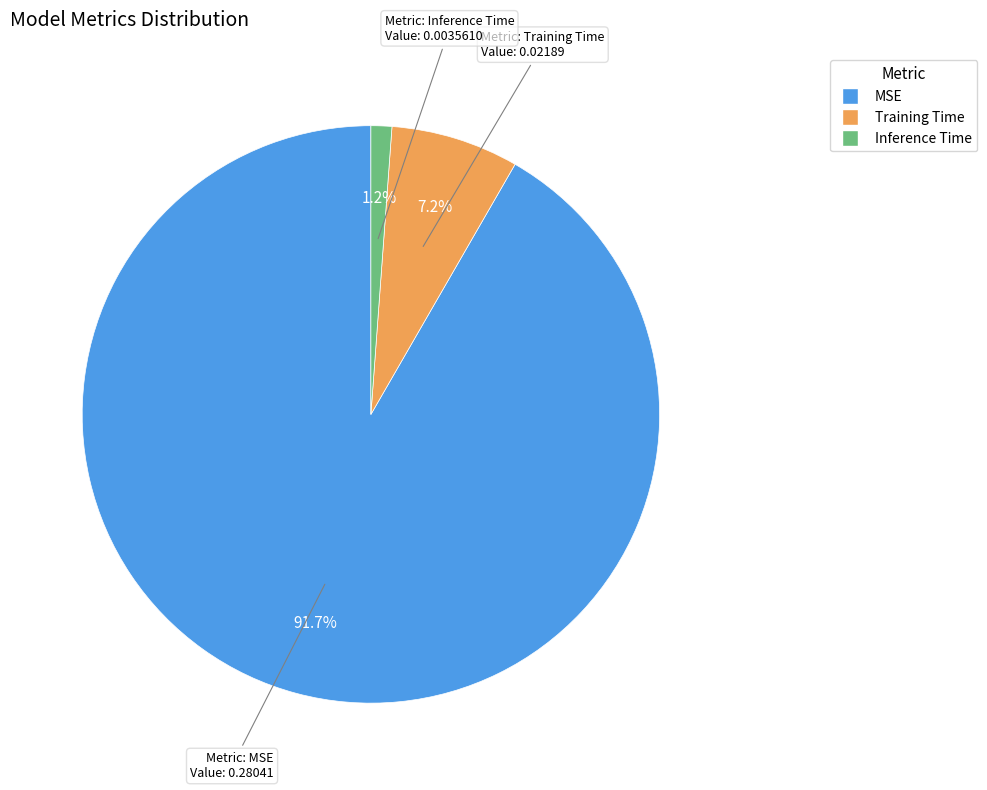

Which category has the smallest portion of the pie?

Inference Time